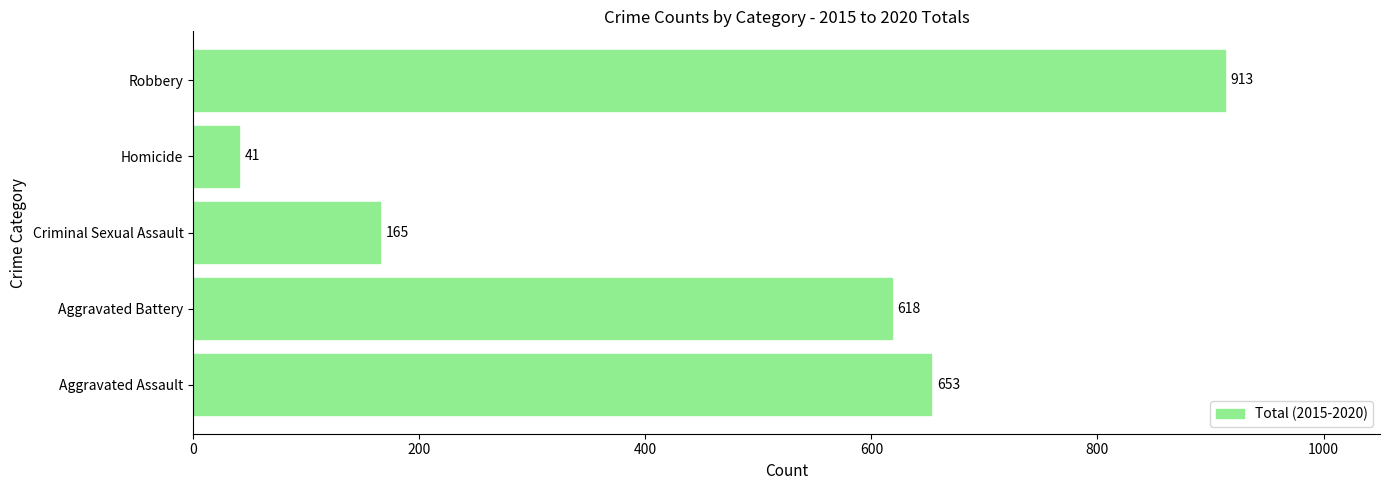

At which category does the chart reach its peak across all series?

Robbery